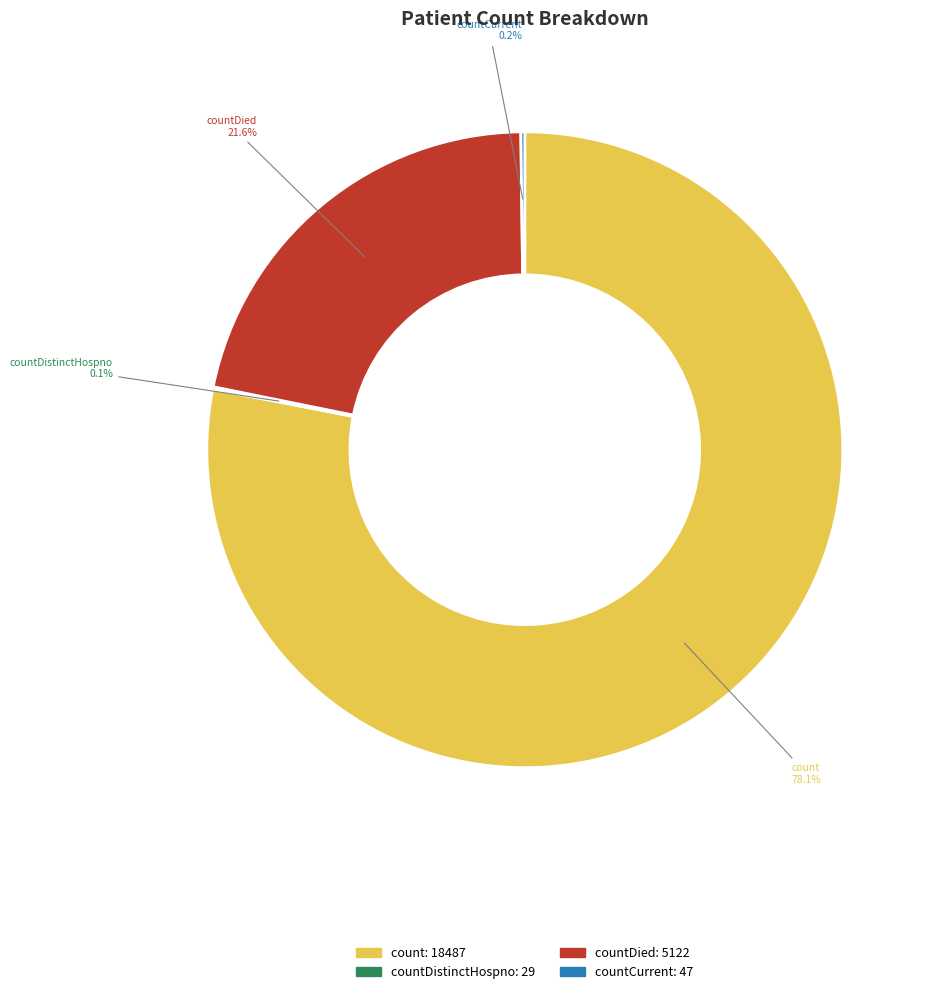

Is there any slice that represents more than half of the pie?

Yes